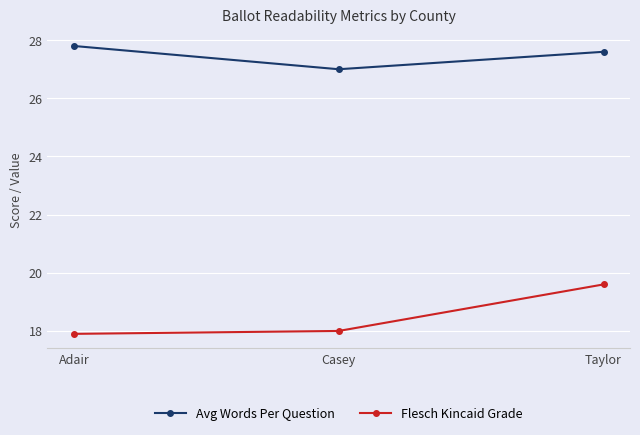

What is the maximum value for Avg Words Per Question?

27.8